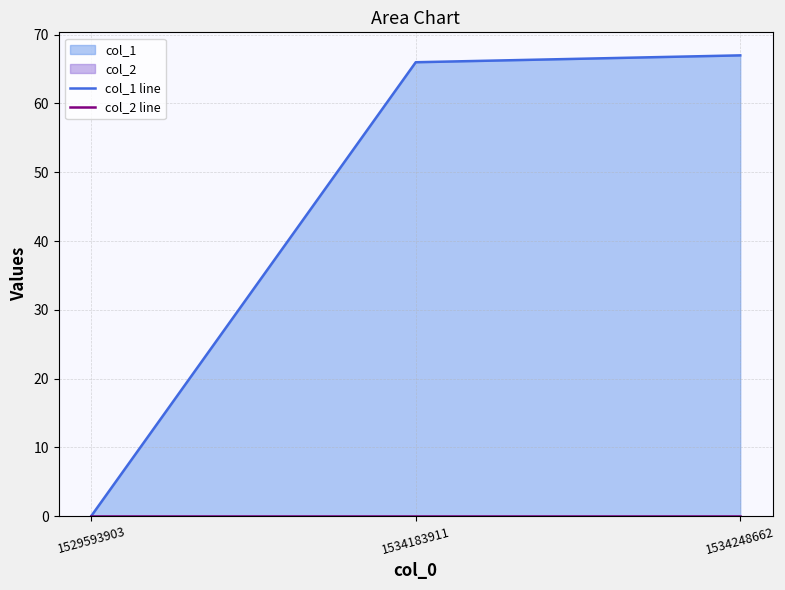

Which category has the highest value across all series?

1534248662